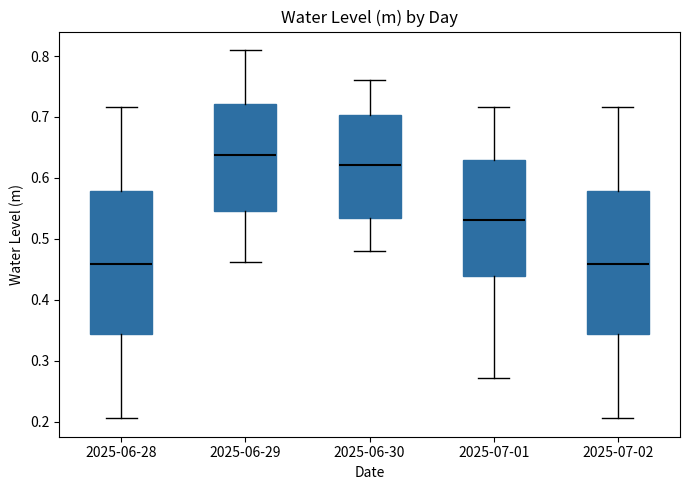

Reading left to right, read every box against the y-axis: the position of its median line, the range the box covers, and the ends of its whiskers. The values are not printed on the chart, so give them approximately, as read against the axis.

2025-06-28: median 0.46, box 0.34 to 0.58, whiskers 0.21 to 0.72
2025-06-29: median 0.64, box 0.55 to 0.72, whiskers 0.46 to 0.81
2025-06-30: median 0.62, box 0.54 to 0.70, whiskers 0.48 to 0.76
2025-07-01: median 0.53, box 0.44 to 0.63, whiskers 0.27 to 0.72
2025-07-02: median 0.46, box 0.34 to 0.58, whiskers 0.21 to 0.72